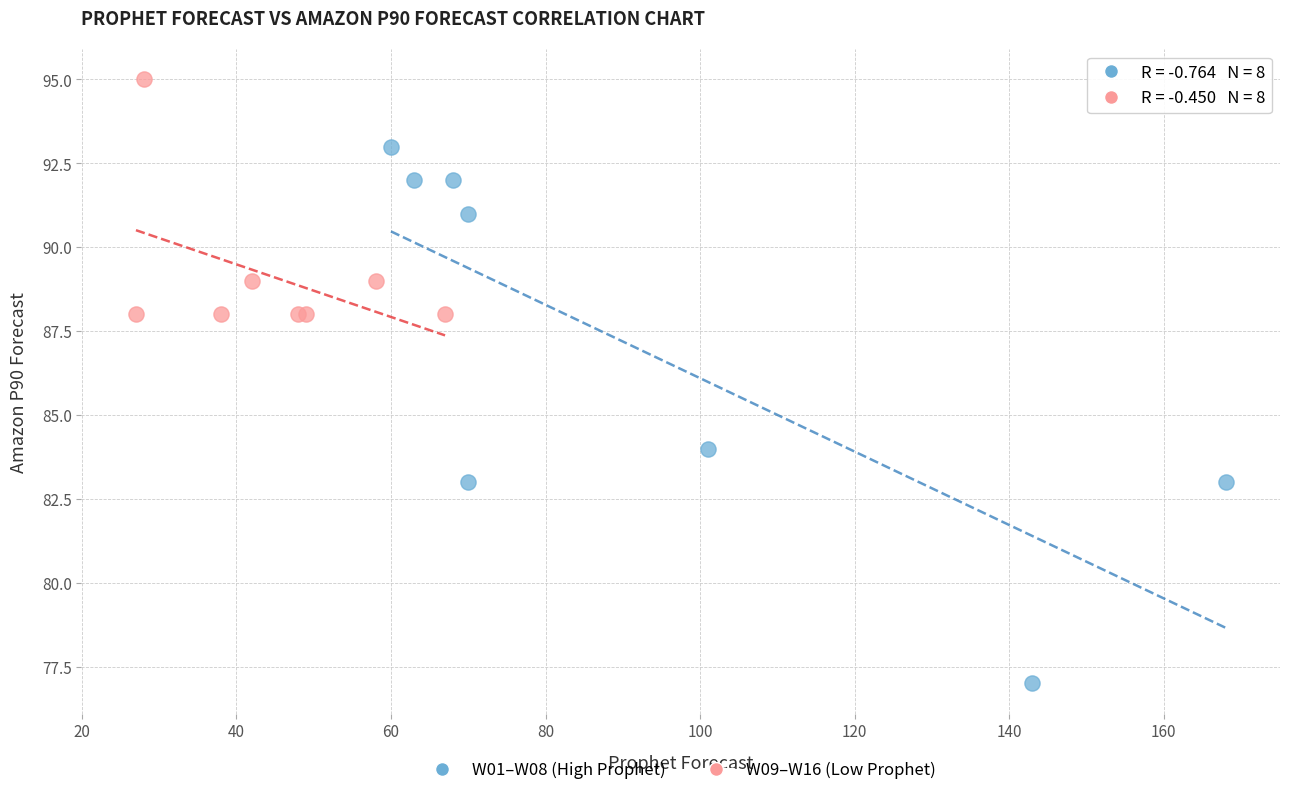

Which series contains the lowest Y value?

W01–W08 (High Prophet)